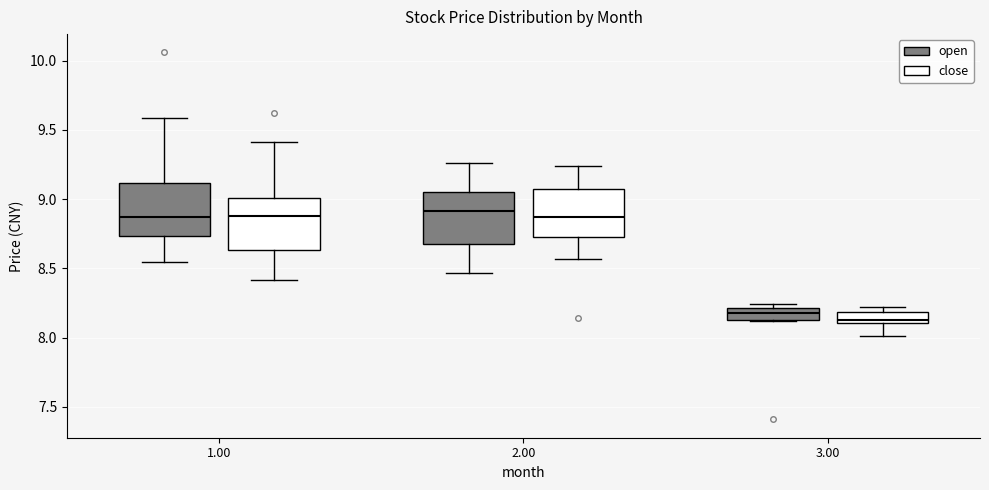

Where does the upper whisker of the box for 1.00 (close) end on the y-axis? The values are not printed on the chart, so give them approximately, as read against the axis.

9.40